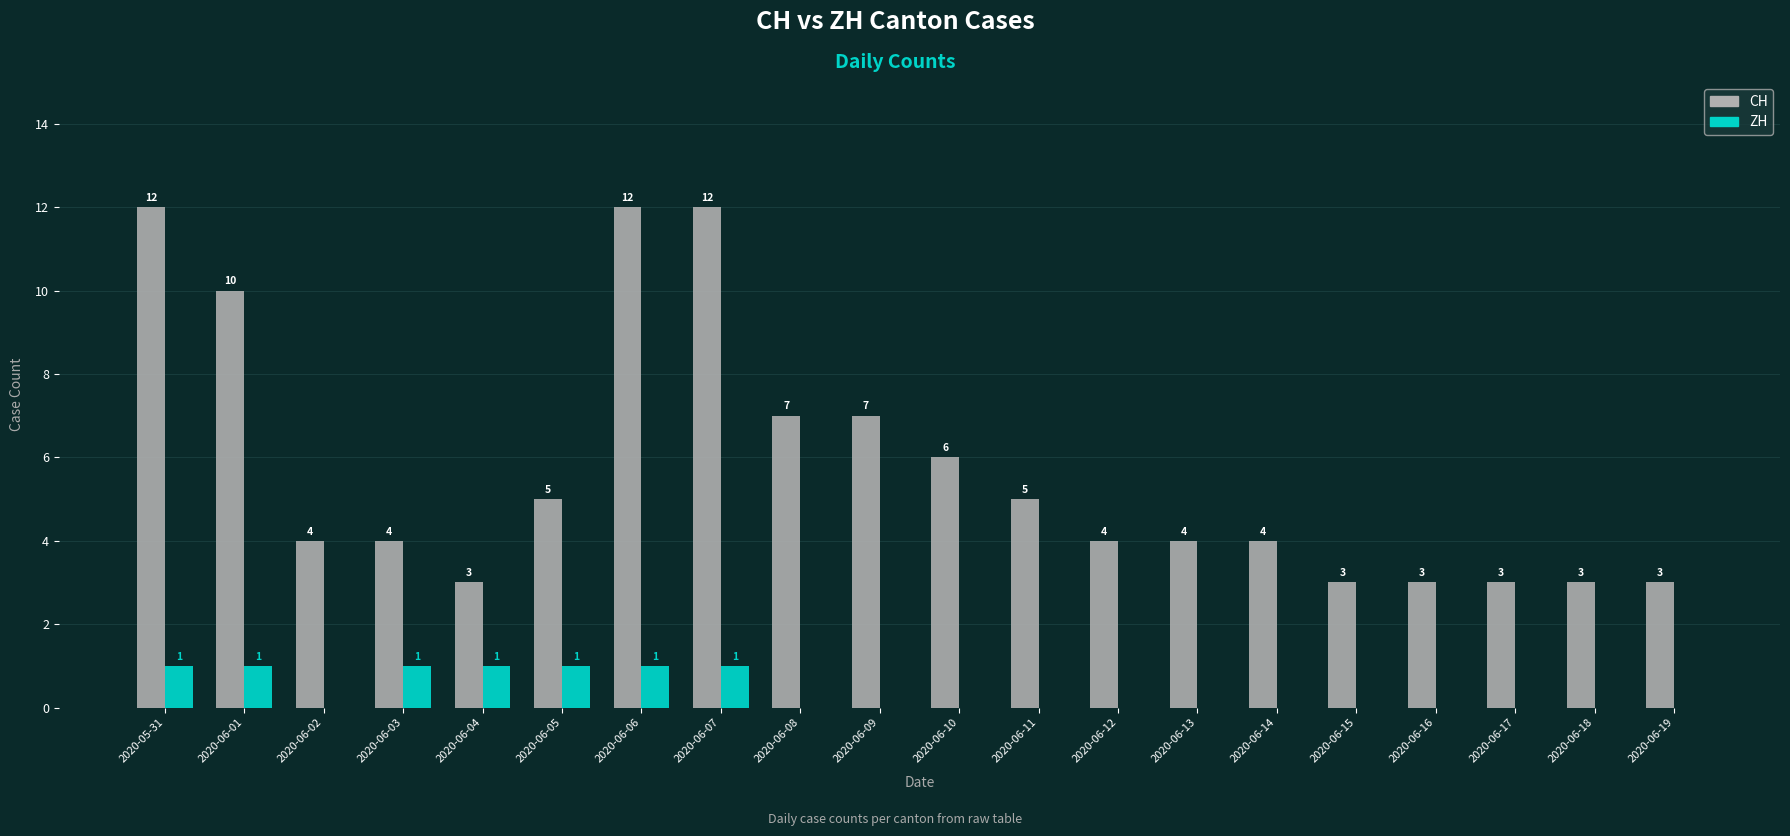

What is the sum of the CH values at 2020-06-04 and 2020-06-09?

10